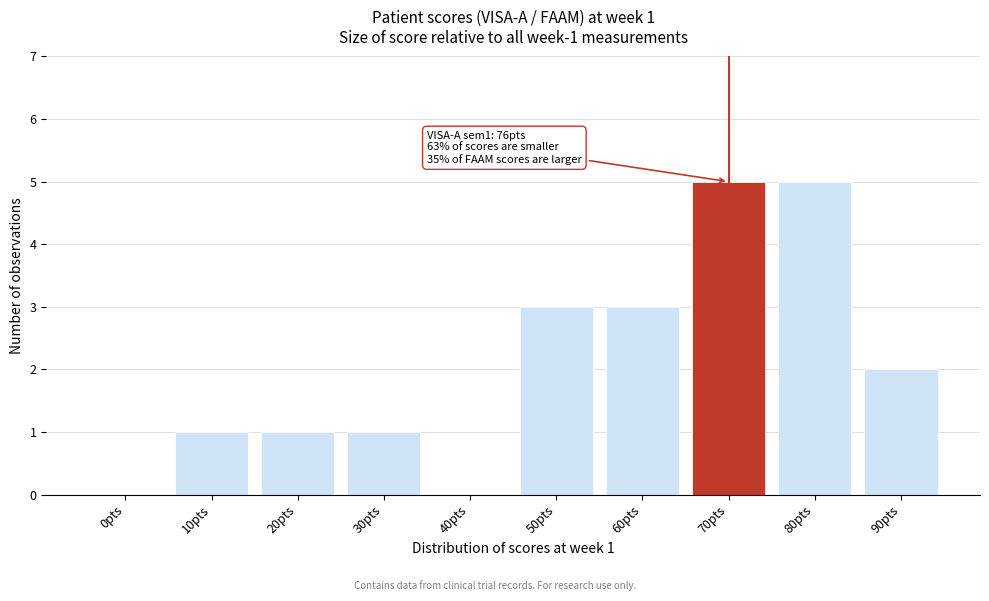

Reading right to left, what are all the values shown in this chart?

90pts=2	80pts=5	70pts=5	60pts=3	50pts=3	40pts=0	30pts=1	20pts=1	10pts=1	0pts=0